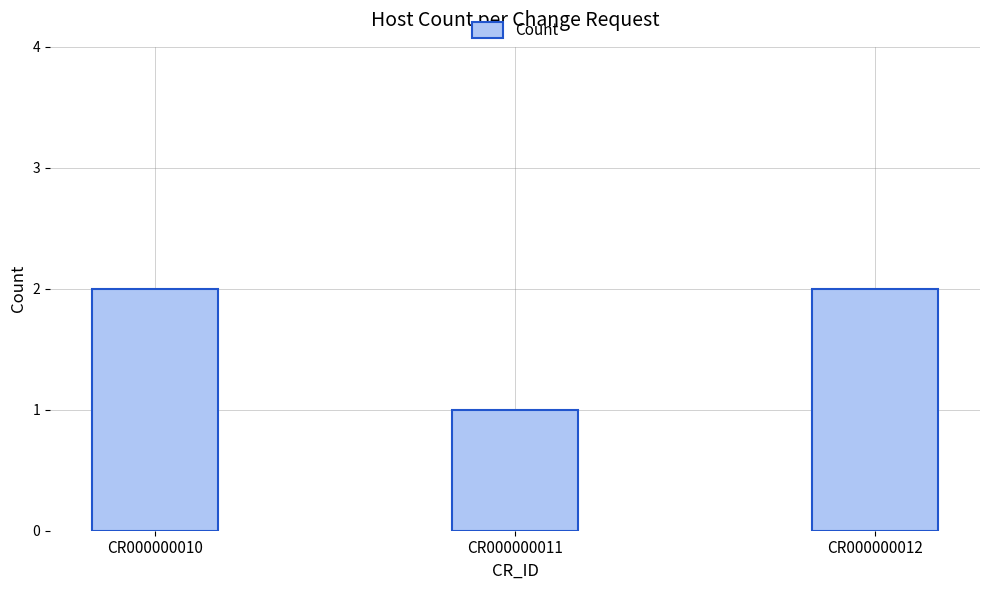

What is the value of the 3rd bar from the left?

2